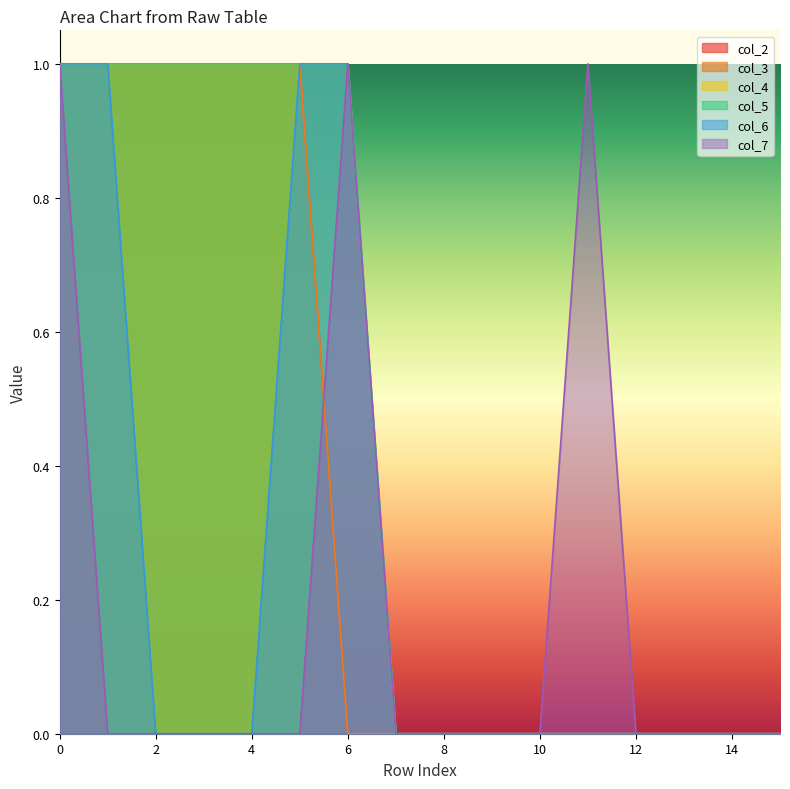

True or false: col_2 and col_3 cross at least once.

False